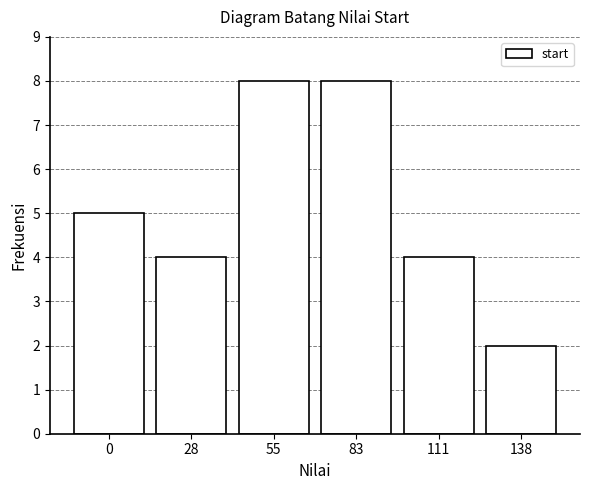

Reading left to right, extract all data points from this chart.

5	4	8	8	4	2